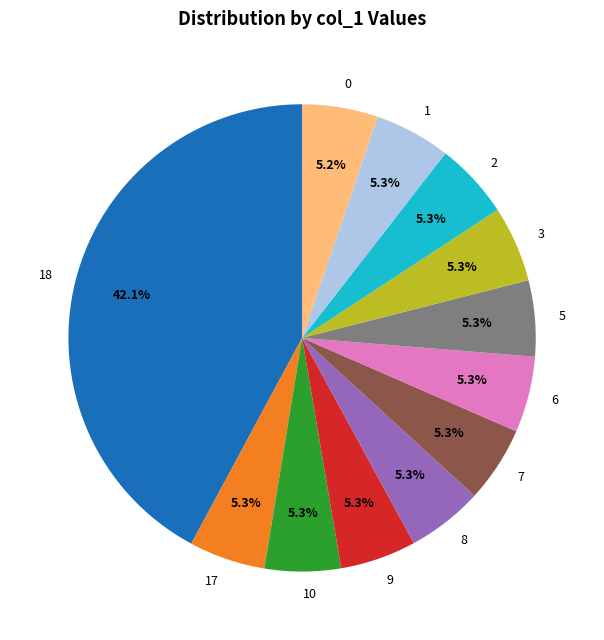

What is the largest slice in the pie chart?

18